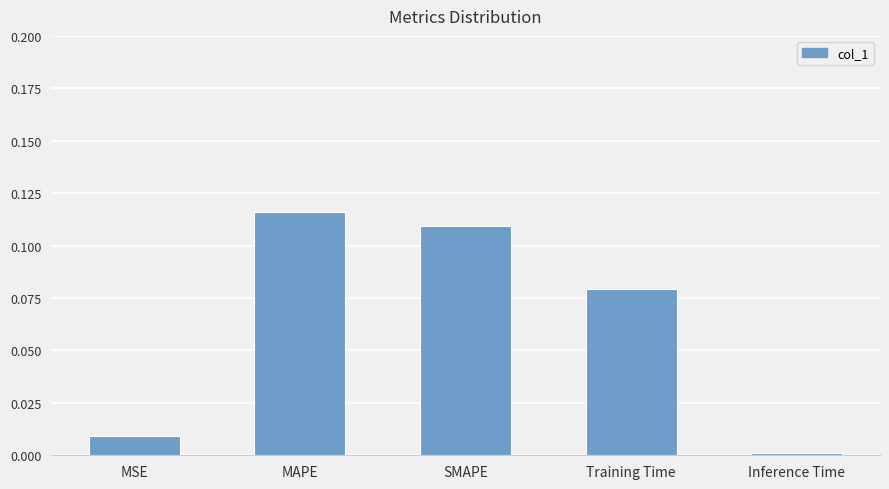

Which category has the lowest value across all series?

Inference Time